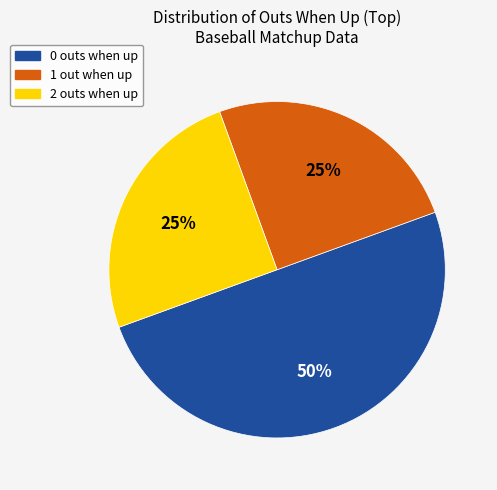

To the nearest percent, what is the difference between the largest and smallest slice percentages?

25%